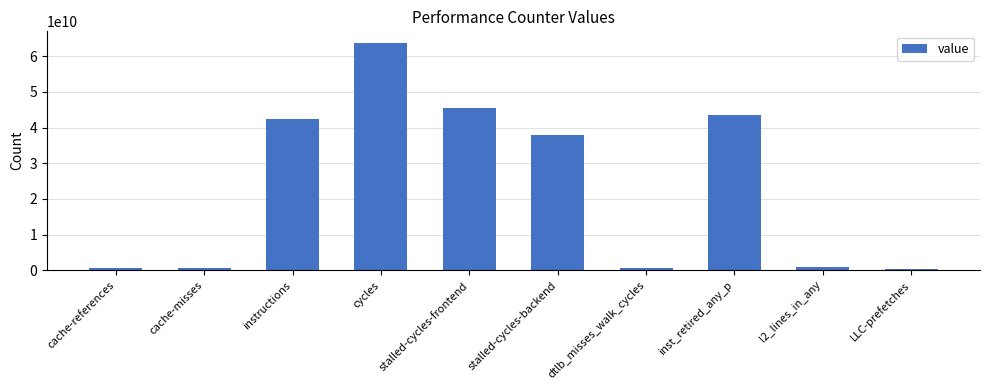

What is the change in value from cycles to LLC-prefetches?

-63519696192